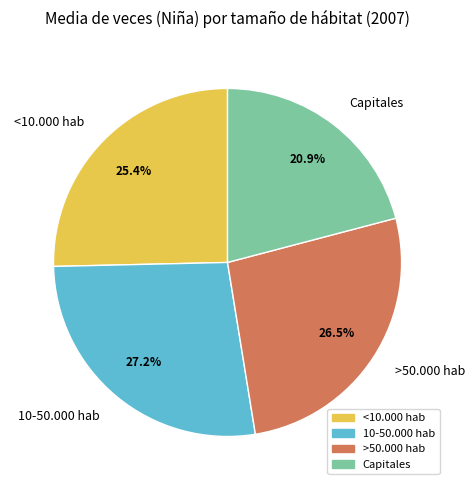

To the nearest percent, what is the difference between the largest and smallest slice percentages?

6%